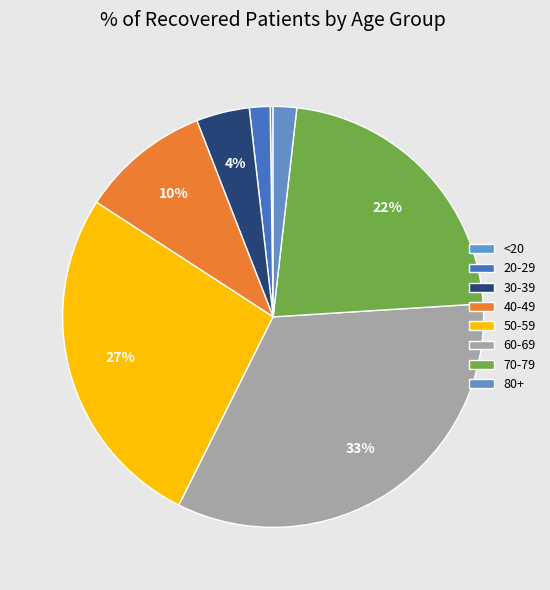

Is <20 the majority of the pie?

No